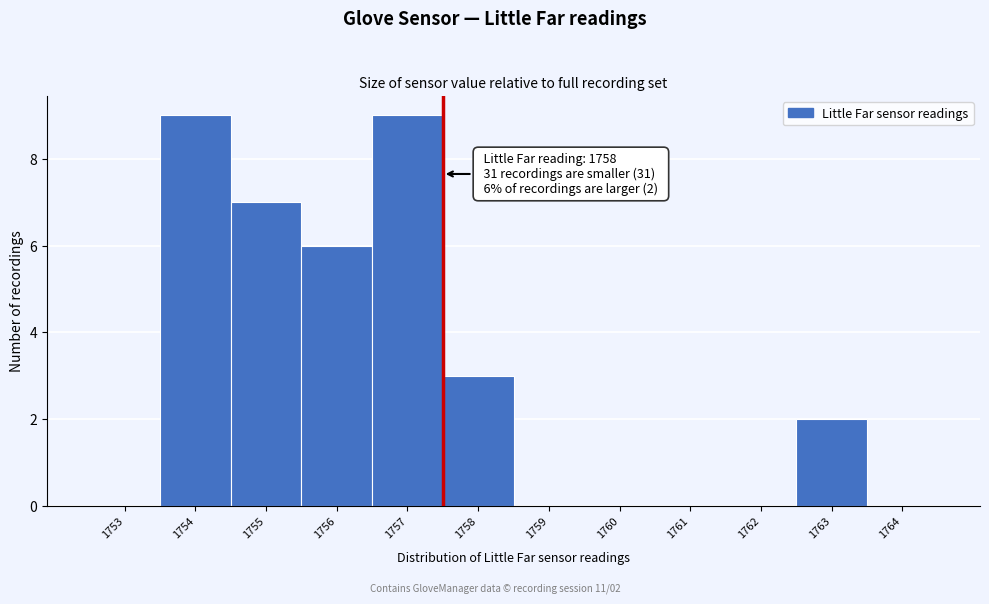

Reading left to right, transcribe all the data shown in this chart.

1753=0	1754=9	1755=7	1756=6	1757=9	1758=3	1759=0	1760=0	1761=0	1762=0	1763=2	1764=0